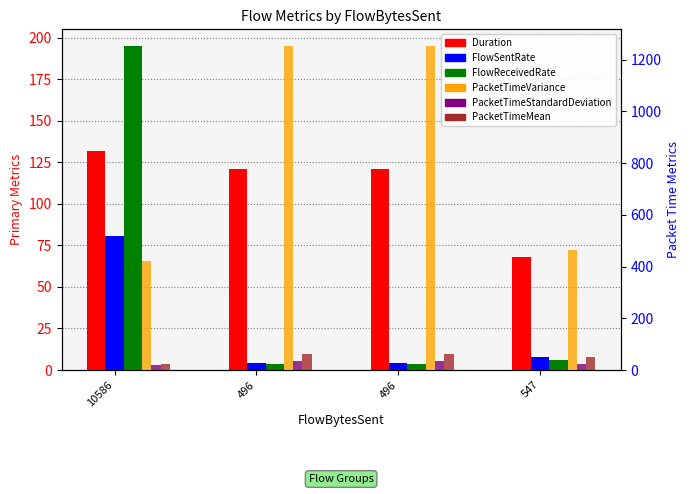

What is the difference between the maximum and second lowest values in the FlowSentRate series?

76.2